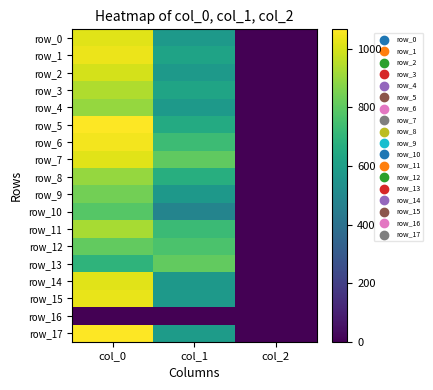

How many series are shown in this chart?

18